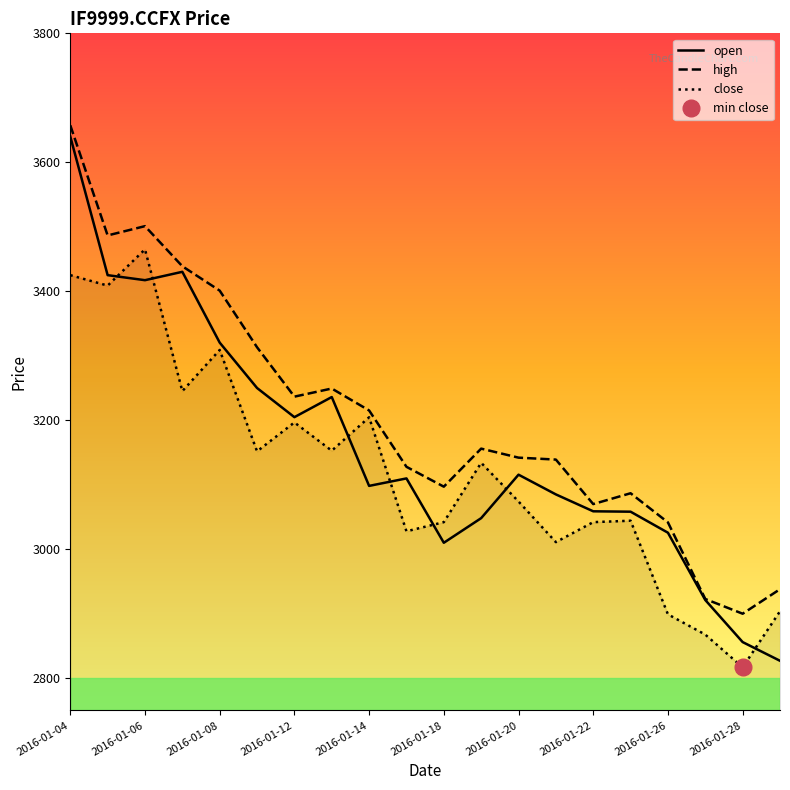

At which category is the sum across all series the highest?

2016-01-04